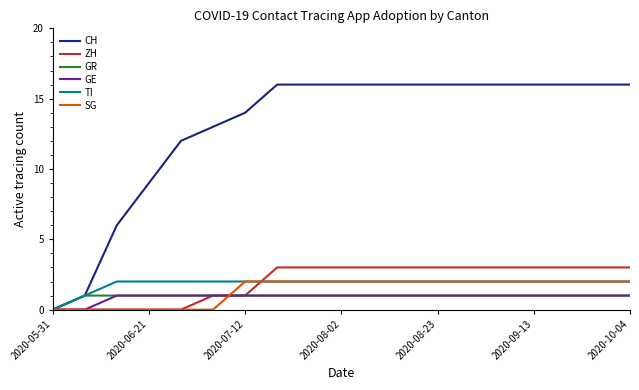

Does the chart display data point markers on the line(s)?

No